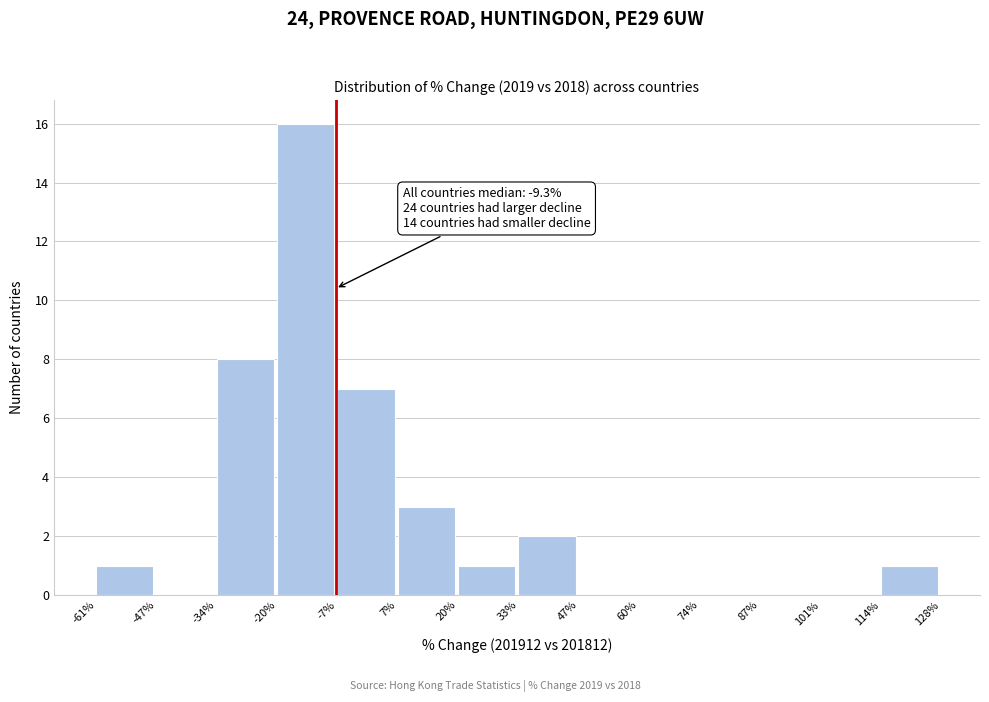

Which range on the x-axis has the tallest bar?

-20% to -7%